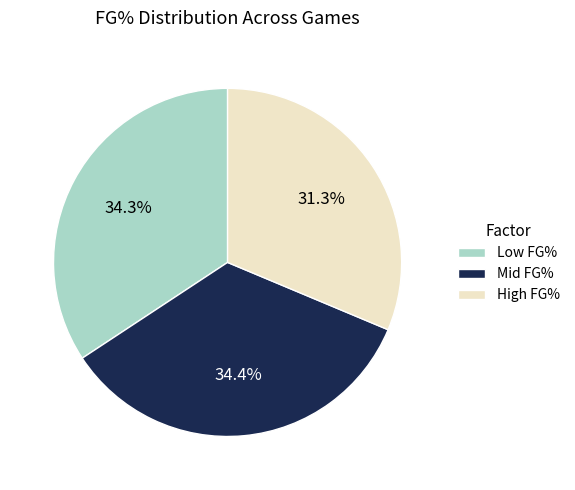

Which category has the smallest portion of the pie?

High FG%